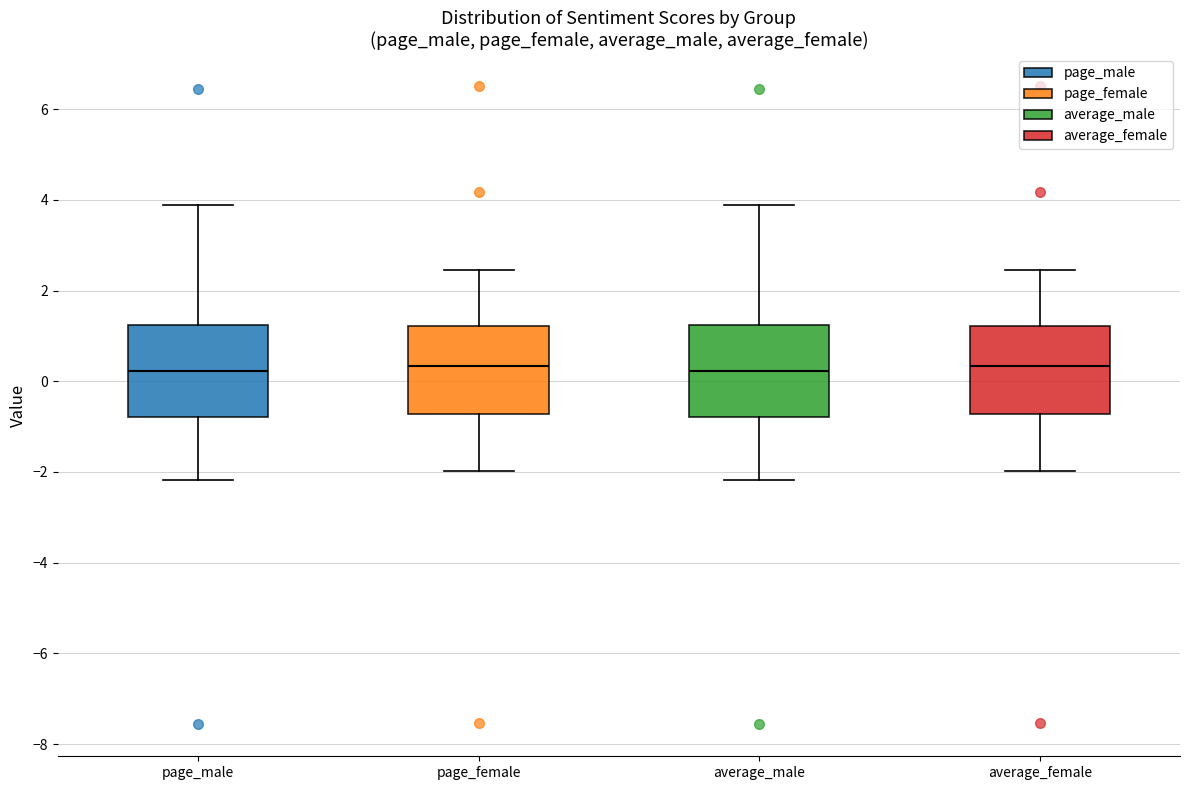

Reading left to right, transcribe this box plot: for each box, give where its median line is, the range the box spans, and where its two whiskers end, as read against the y-axis. The values are not printed on the chart, so give them approximately, as read against the axis.

page_male: median 0.2, box -0.8 to 1.2, whiskers -2.2 to 3.8
page_female: median 0.4, box -0.8 to 1.2, whiskers -2.0 to 2.4
average_male: median 0.2, box -0.8 to 1.2, whiskers -2.2 to 3.8
average_female: median 0.4, box -0.8 to 1.2, whiskers -2.0 to 2.4